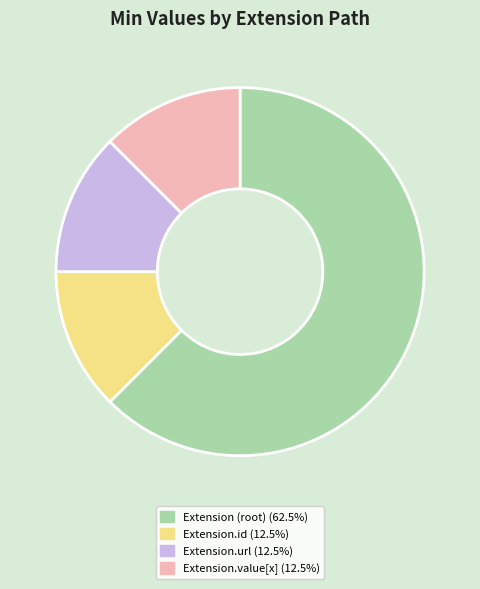

Is there a majority slice in this chart?

Yes